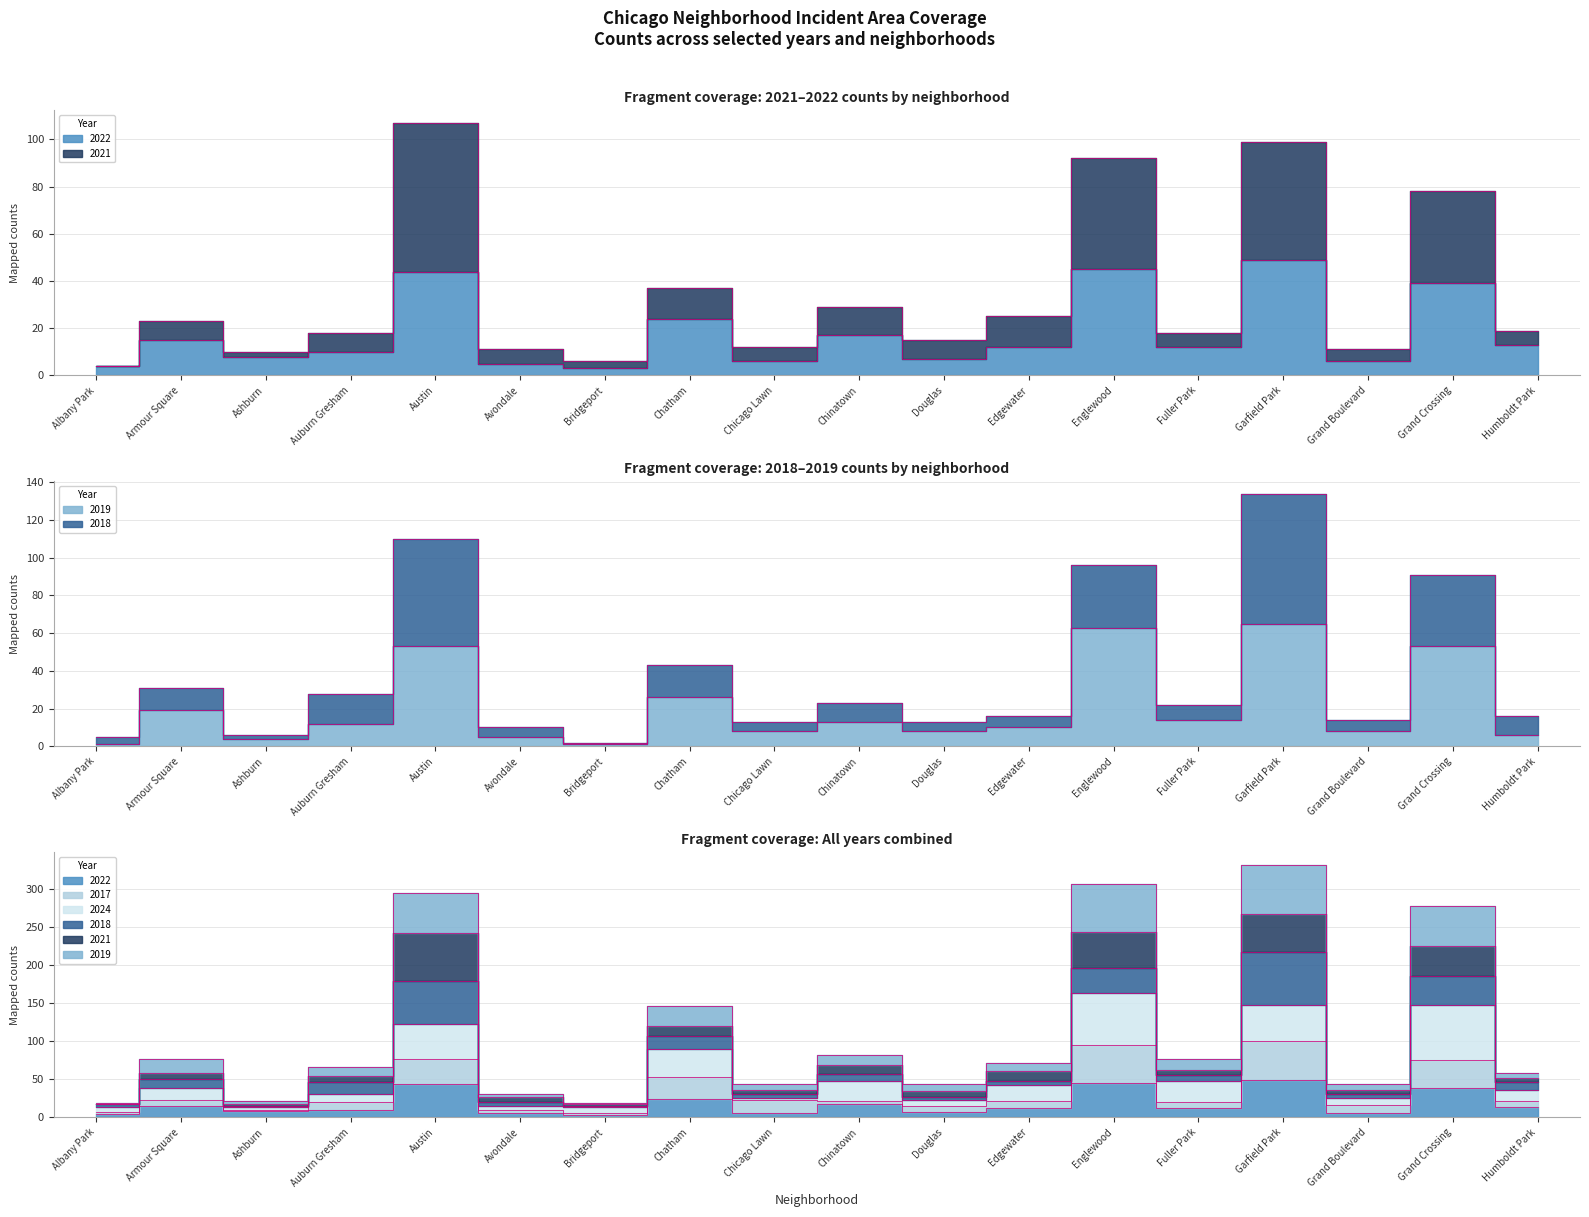

Which series has the widest spread of values?

2021